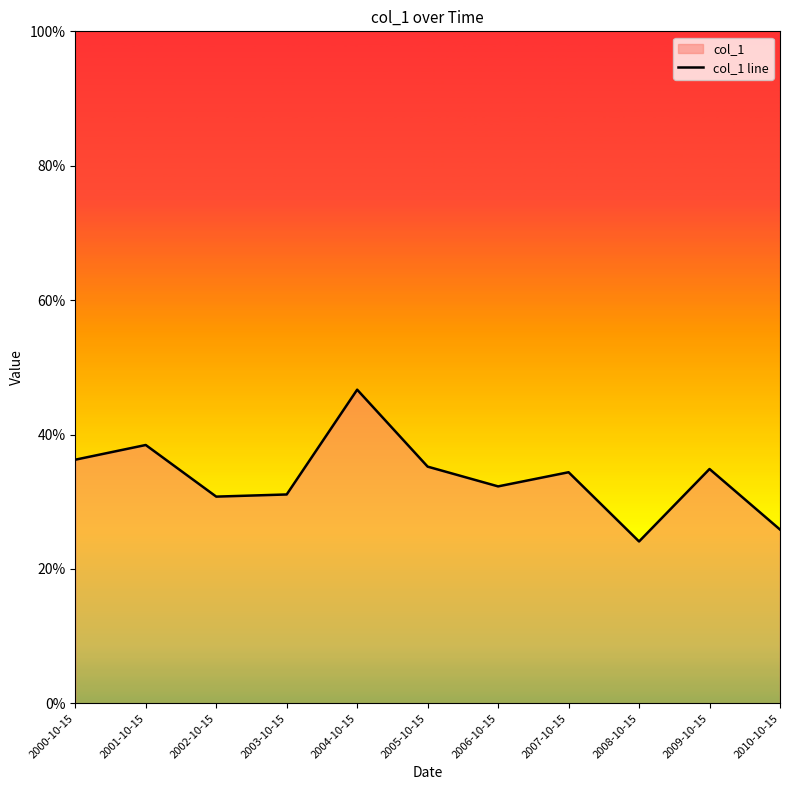

Reading left to right, transcribe all the data shown in this chart.

2000-10-15=0.4	2001-10-15=0.4	2002-10-15=0.3	2003-10-15=0.3	2004-10-15=0.5	2005-10-15=0.4	2006-10-15=0.3	2007-10-15=0.3	2008-10-15=0.2	2009-10-15=0.3	2010-10-15=0.3